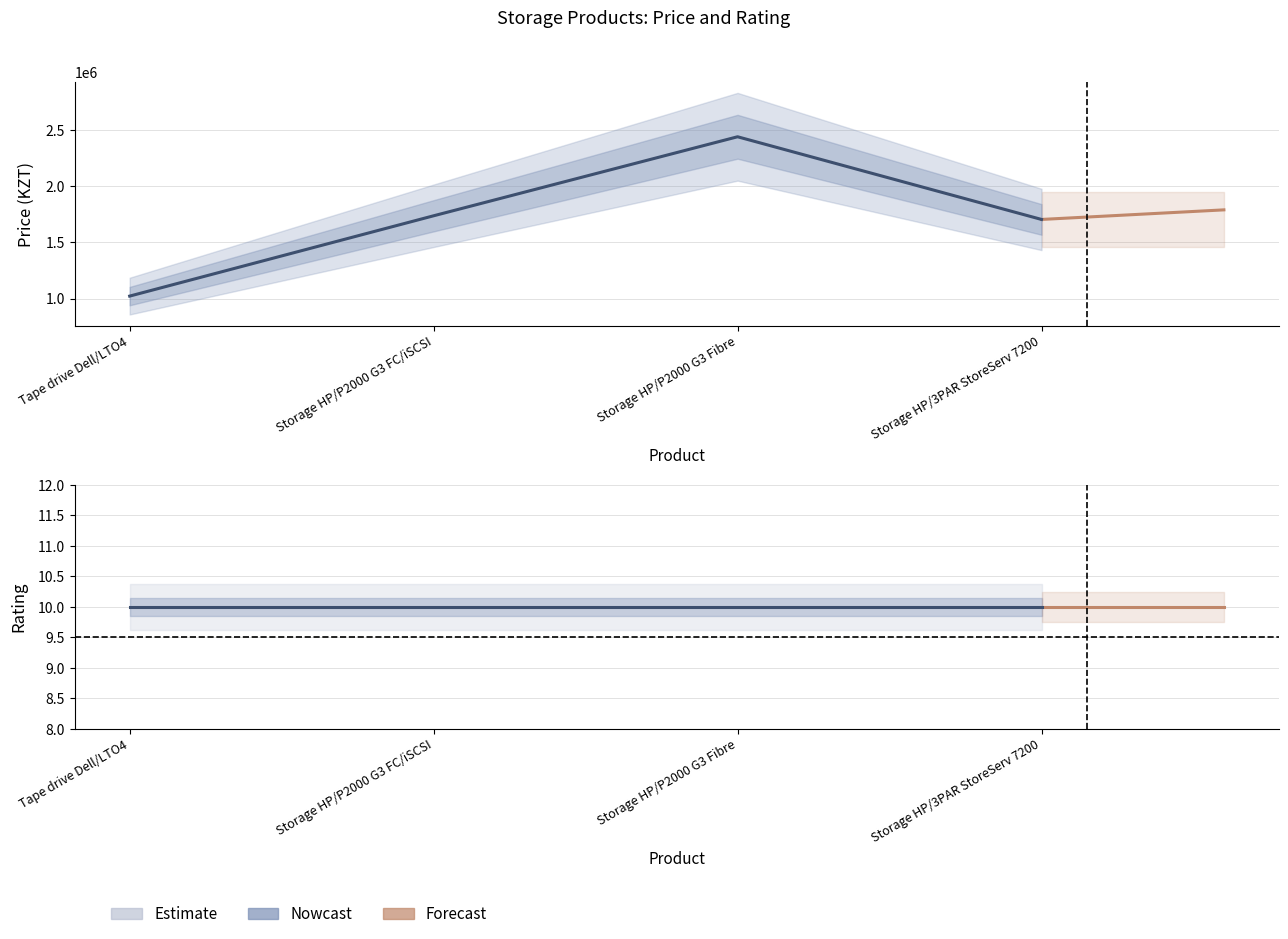

What position from the right is Storage HP/P2000 G3 FC/iSCSI?

3